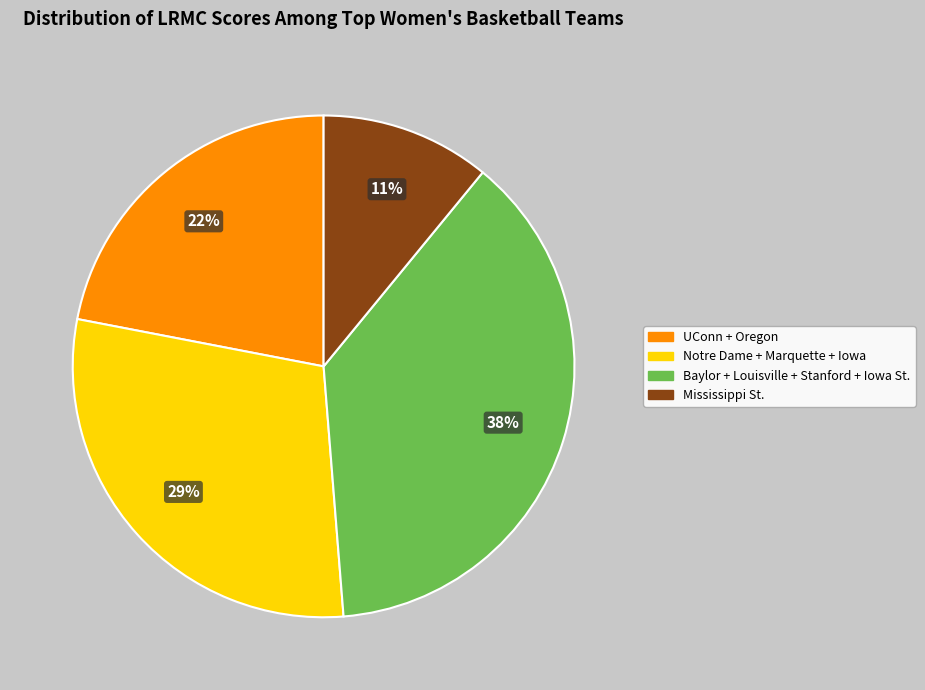

To the nearest percent, what is the difference between the largest and smallest slice percentages?

27%